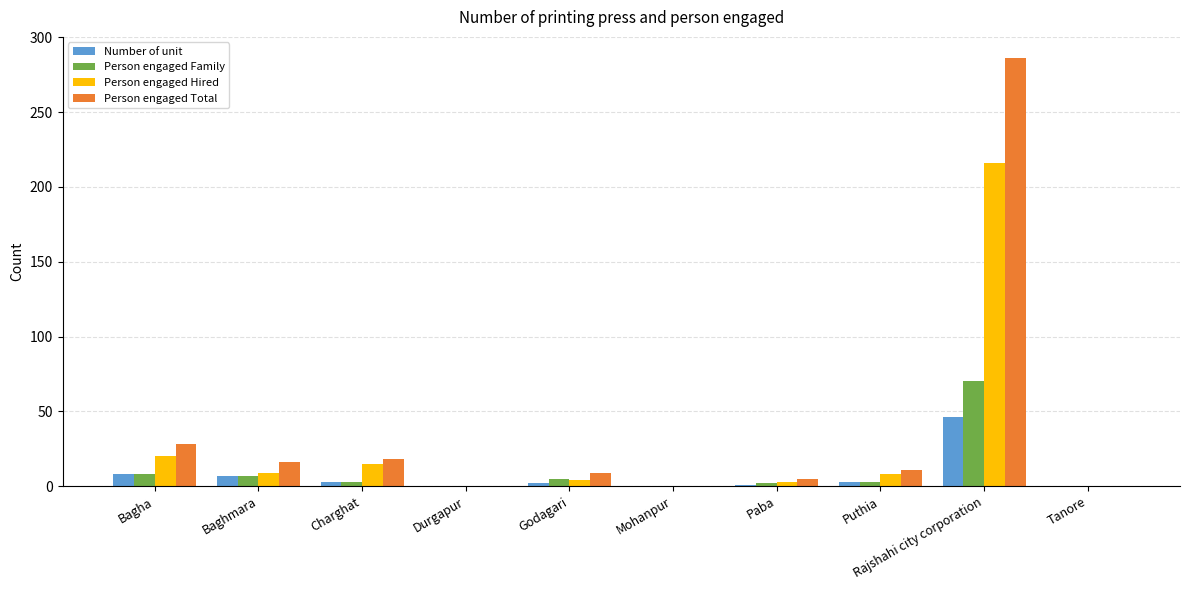

At which category is the sum across all series the highest?

Rajshahi city corporation